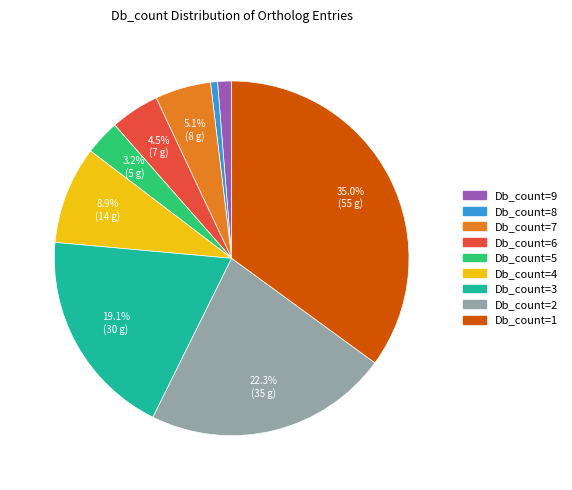

Rank the categories by value from lowest to highest.

Db_count=8, Db_count=9, Db_count=5, Db_count=6, Db_count=7, Db_count=4, Db_count=3, Db_count=2, Db_count=1